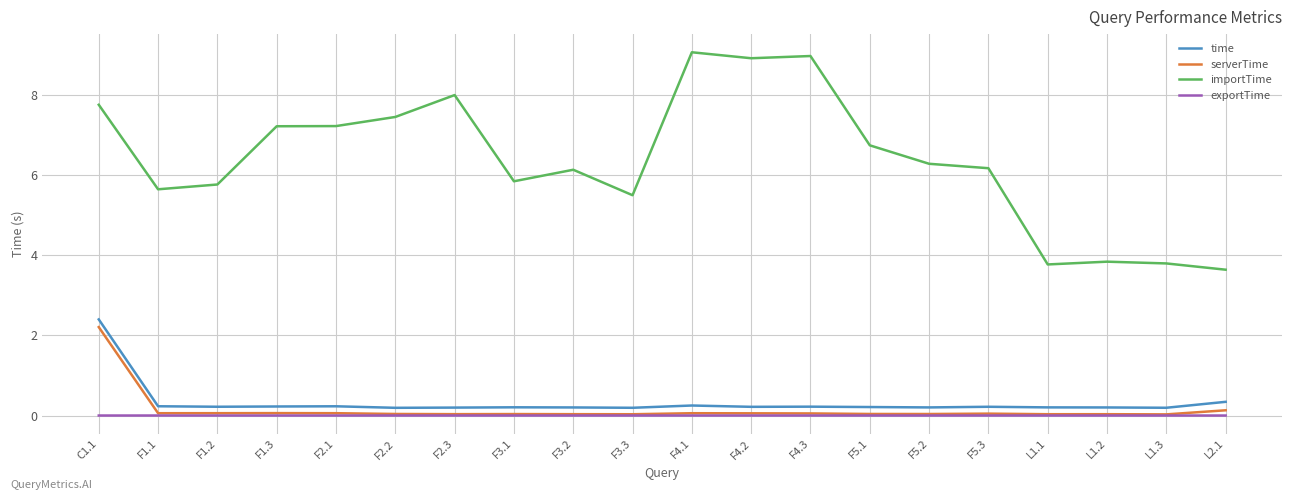

What is the maximum value shown in the chart?

9.1